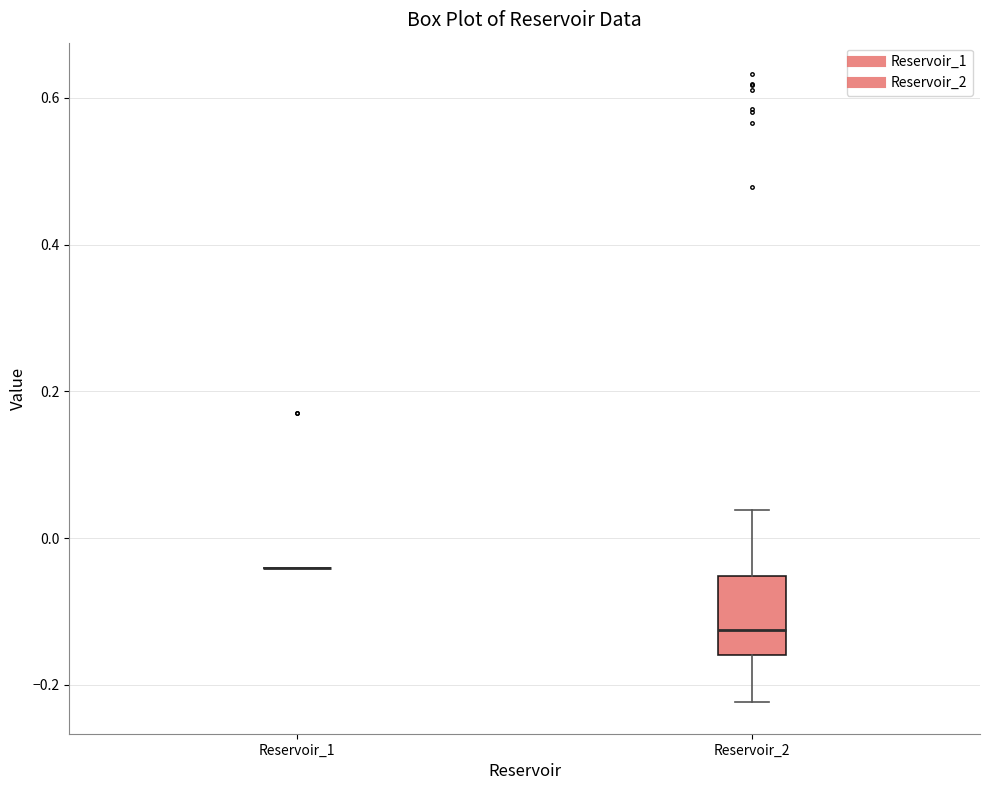

Which box is the tallest, from its lower edge to its upper edge?

Reservoir_2